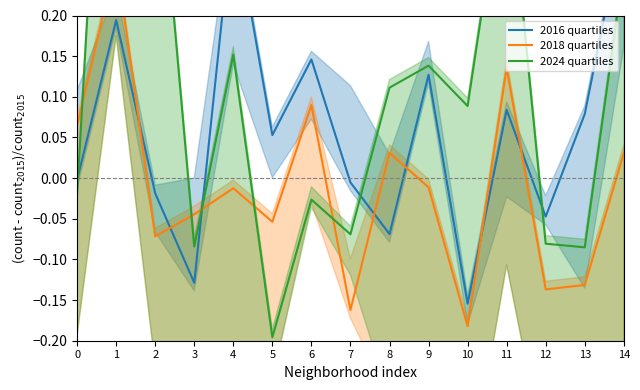

How many values in 2016 quartiles are above zero?

8